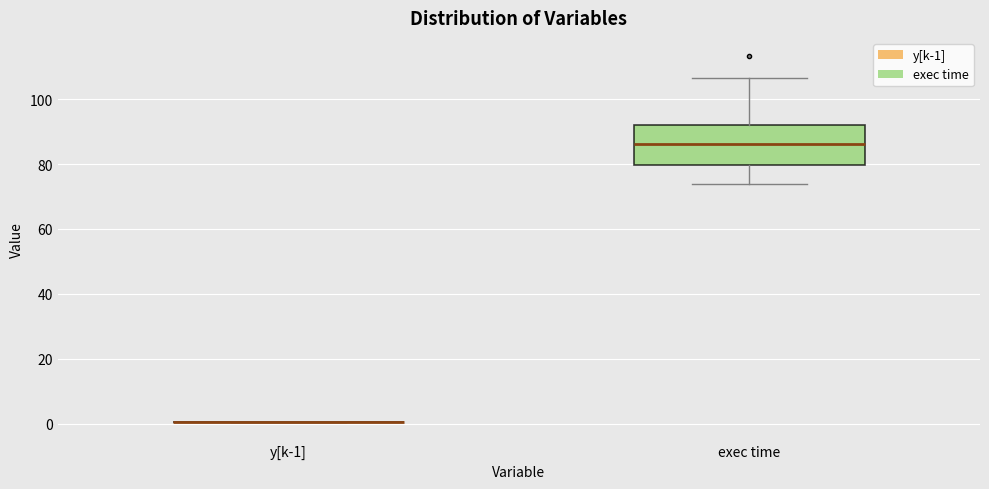

Reading left to right, read every box against the y-axis: the position of its median line, the range the box covers, and the ends of its whiskers. The values are not printed on the chart, so give them approximately, as read against the axis.

y[k-1]: box collapsed to a line at 0, whiskers 0 to 0
exec time: median 86, box 80 to 92, whiskers 74 to 106